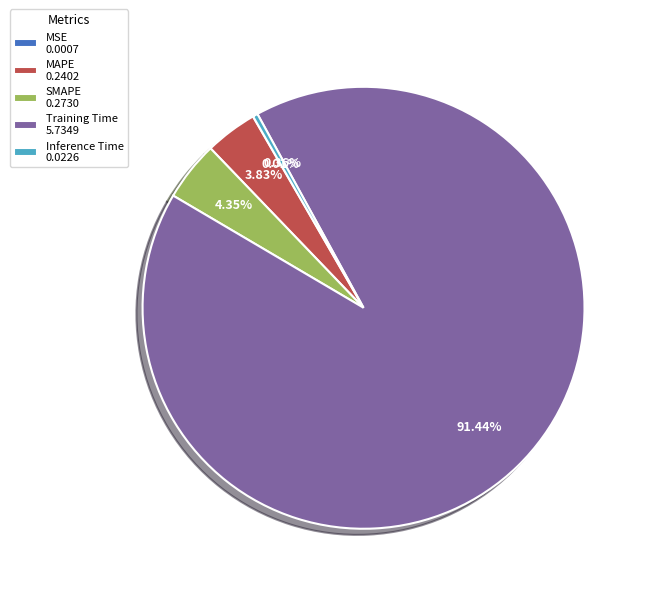

Combined, do Training Time 5.7349 and MAPE 0.2402 account for over 50%?

Yes